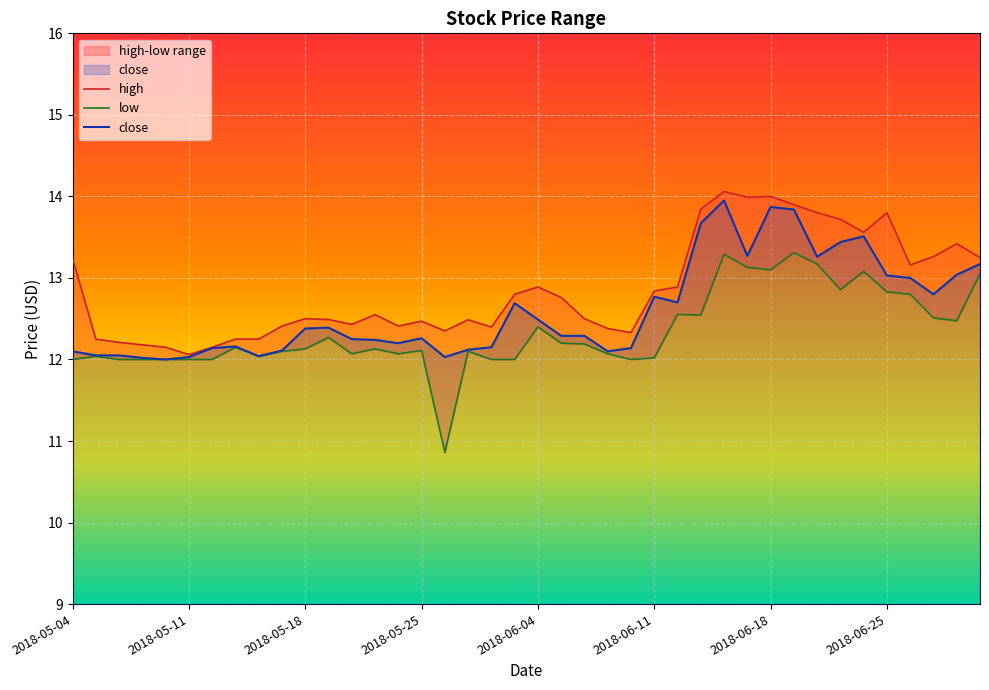

What is the value of the close point at the 13th from the left?

12.2